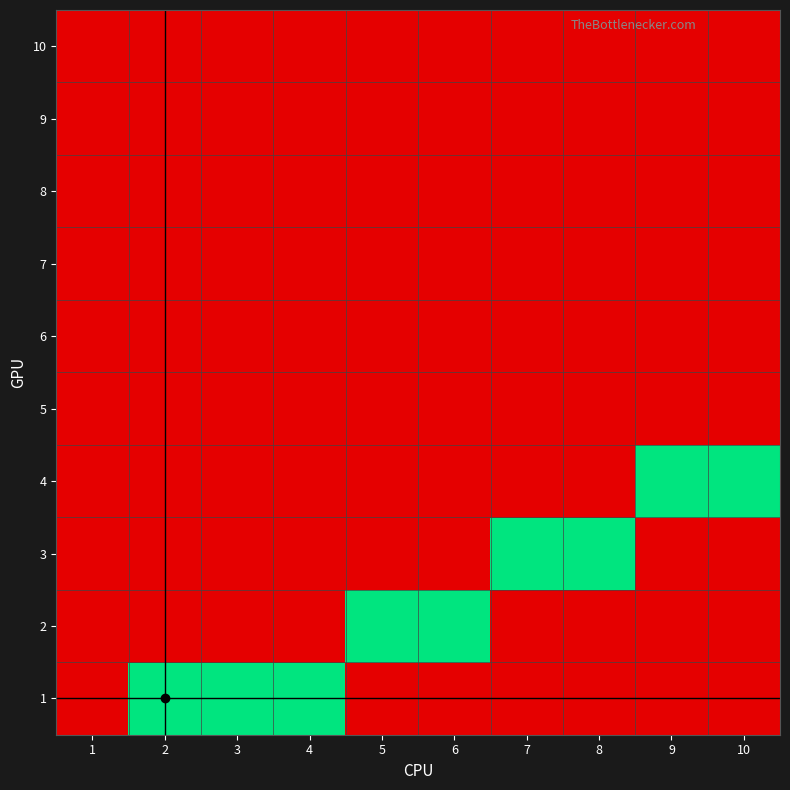

At how many categories does at least one series exceed 0?

9